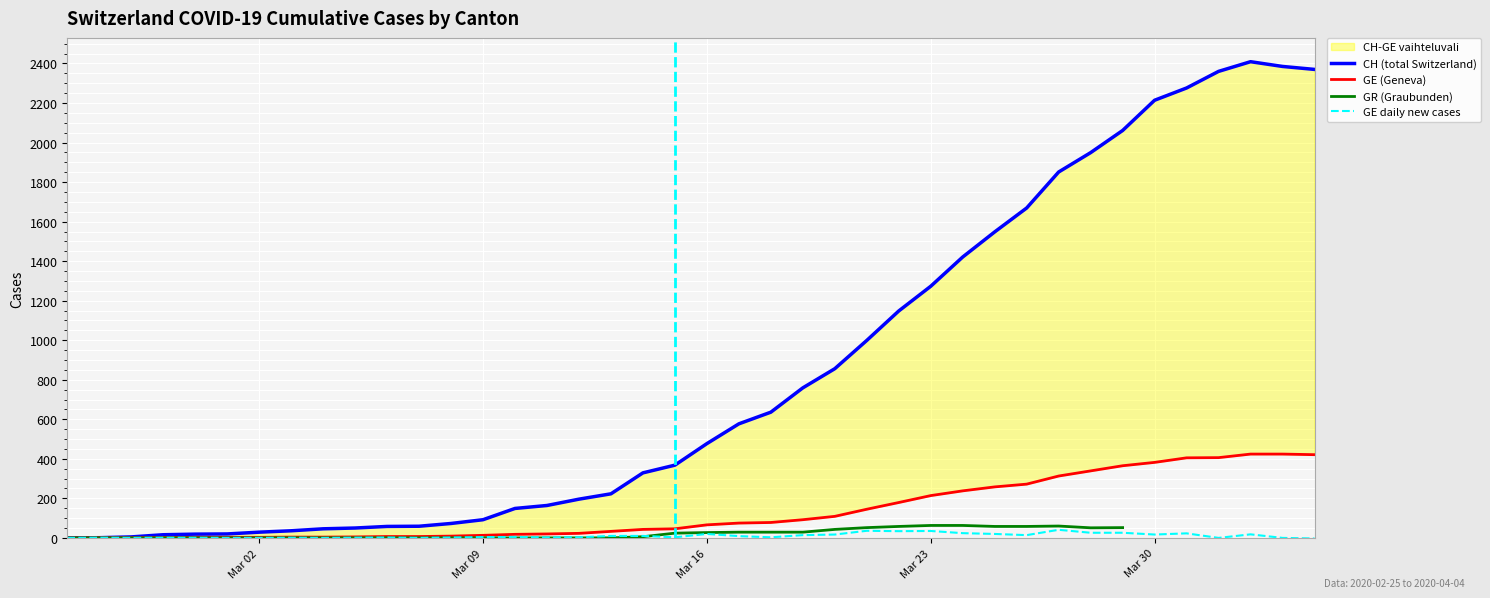

How many interior local peaks does the GE daily new cases series have?

10